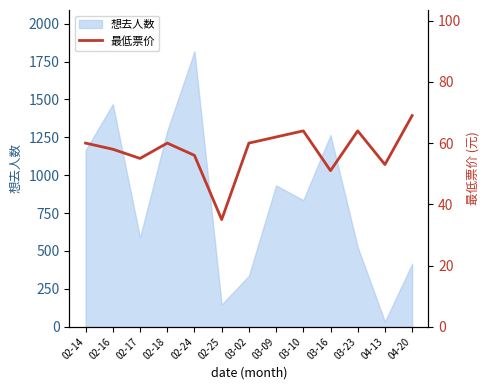

Approximately how many times larger is the value at 03-10 compared to 04-13?

1.2